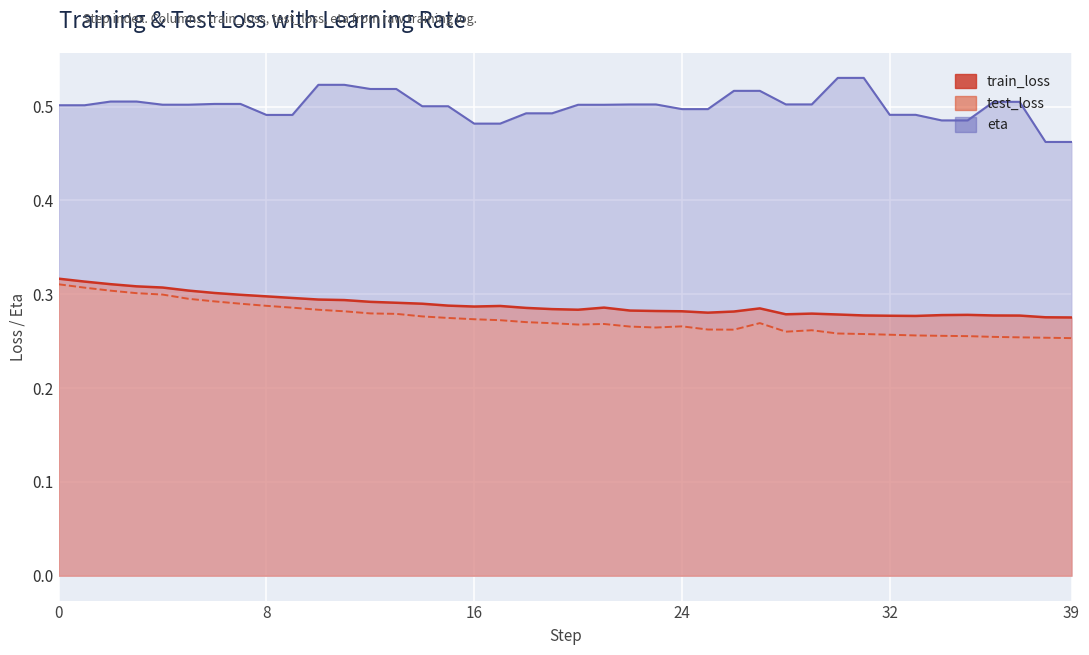

What are all the series names shown in the legend?

train_loss, test_loss, eta